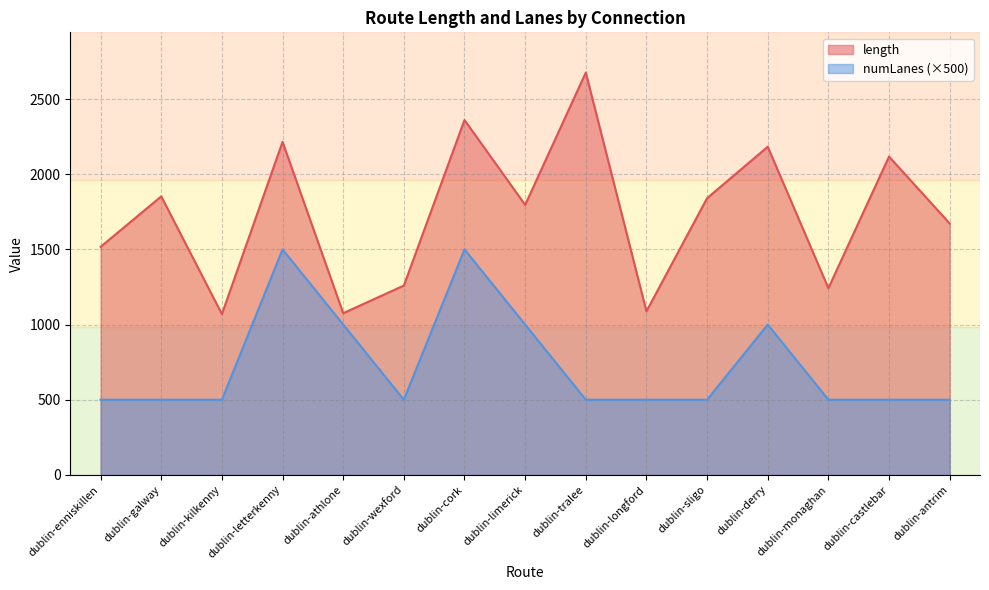

How many interior local valleys does the length series have?

5